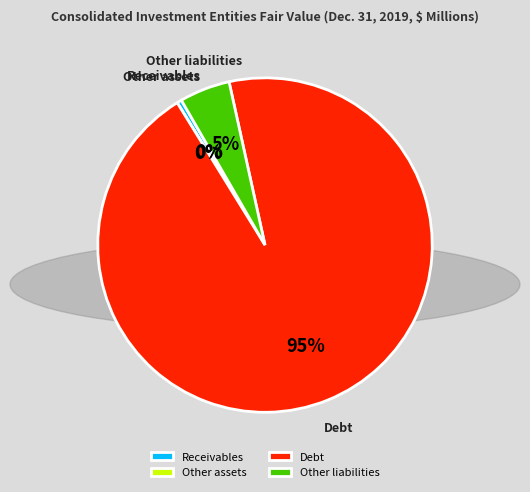

The Other liabilities slice represents 5% of the pie. True or false?

True